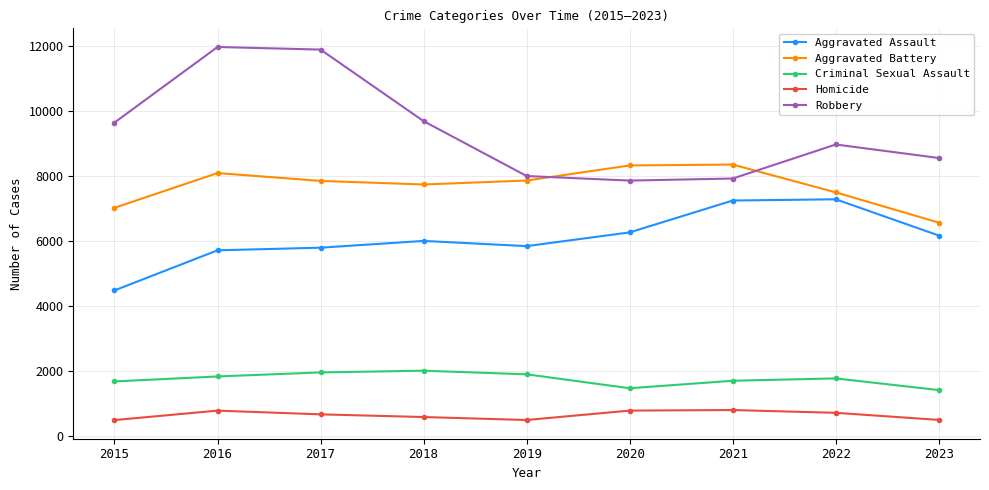

True or false: Aggravated Assault and Robbery intersect in this chart.

False